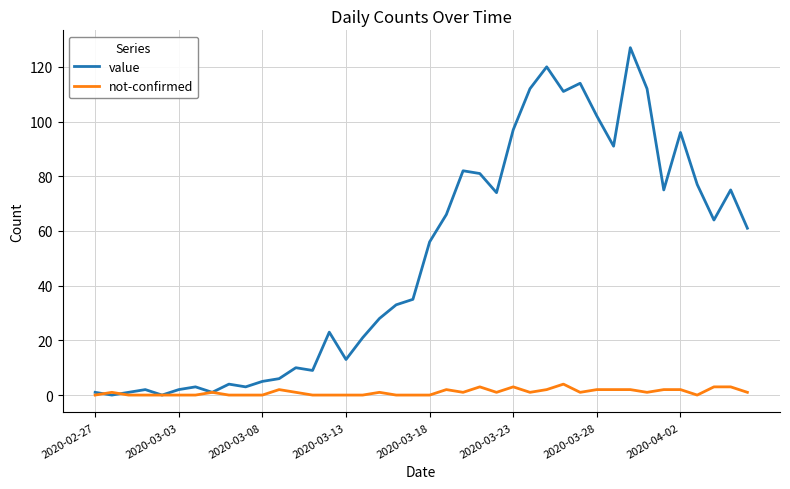

Which series has the widest spread of values?

value